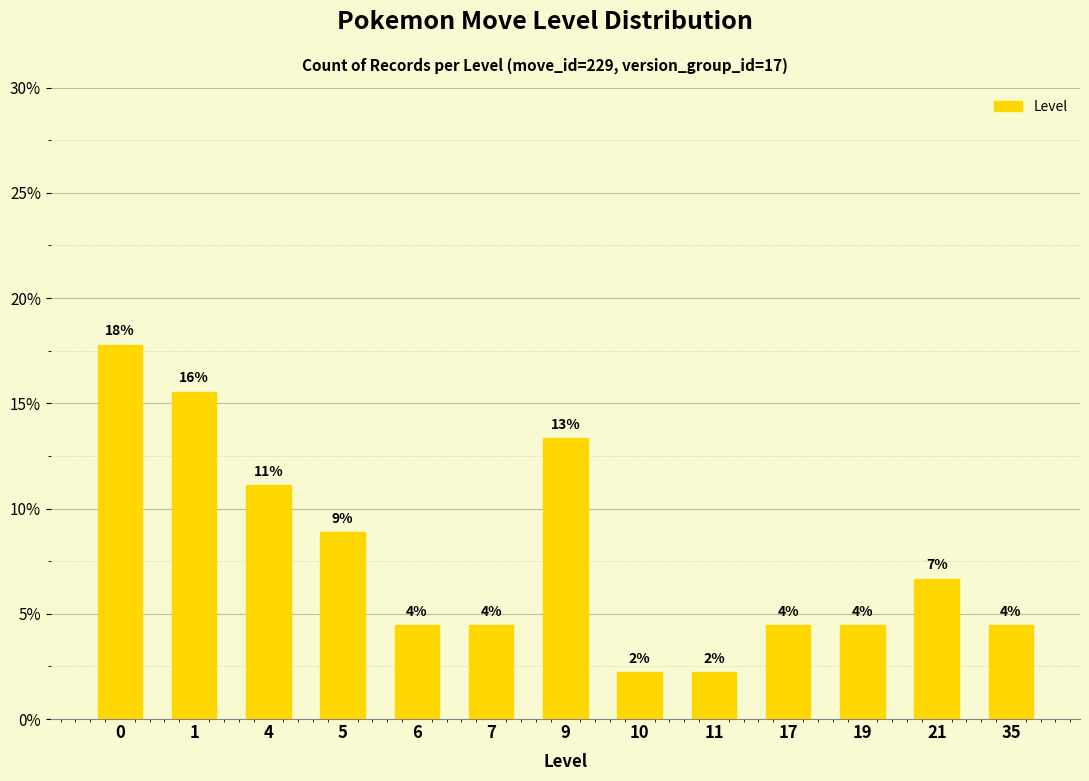

Is it true that the value at 21 is 2.8?

False